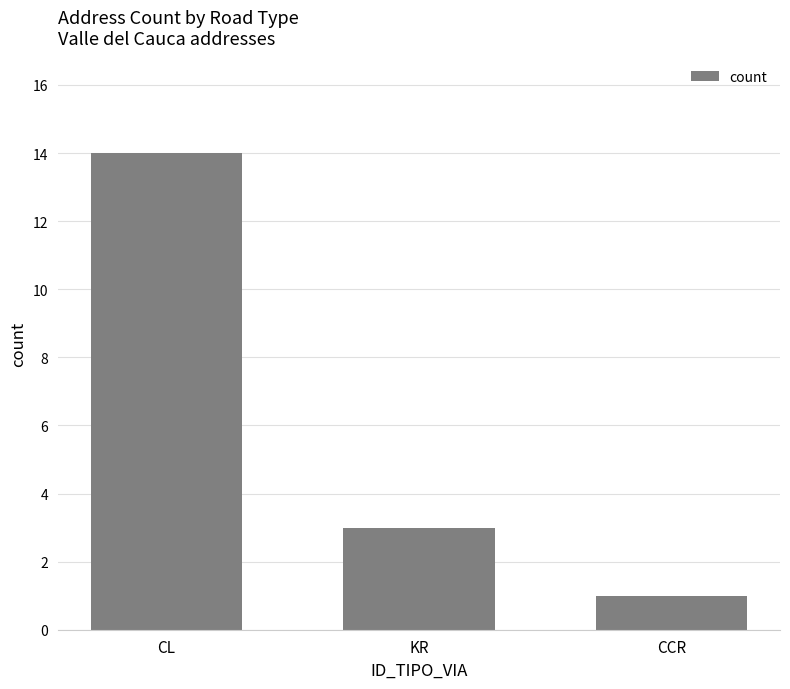

Rank the categories by value from highest to lowest.

CL, KR, CCR